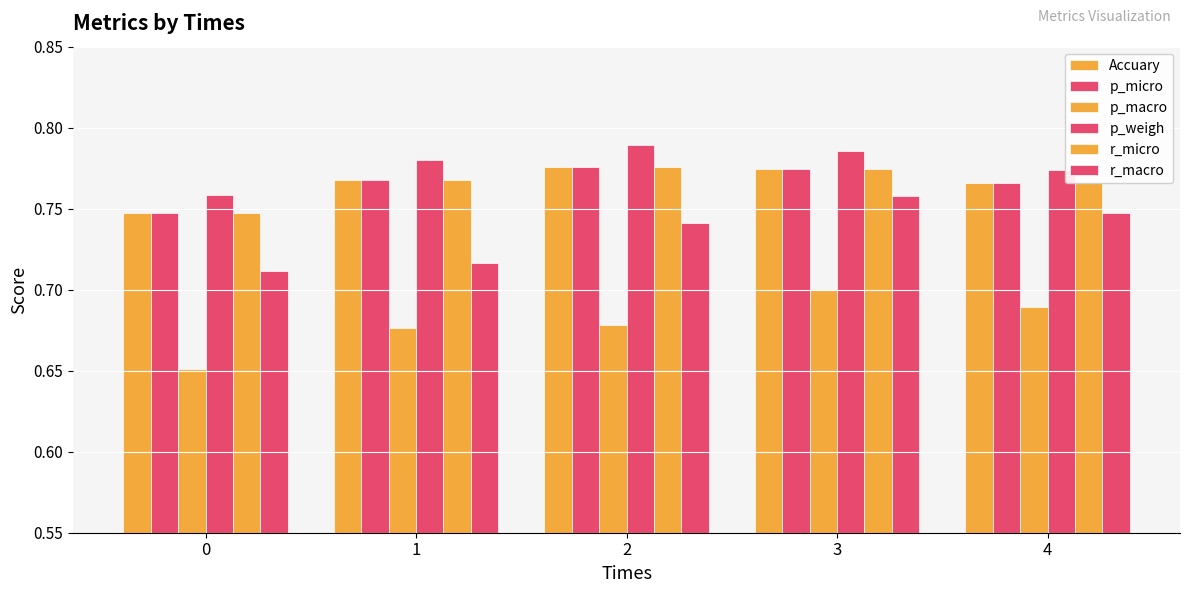

List the labels in order of p_micro value, smallest first.

0, 4, 1, 3, 2